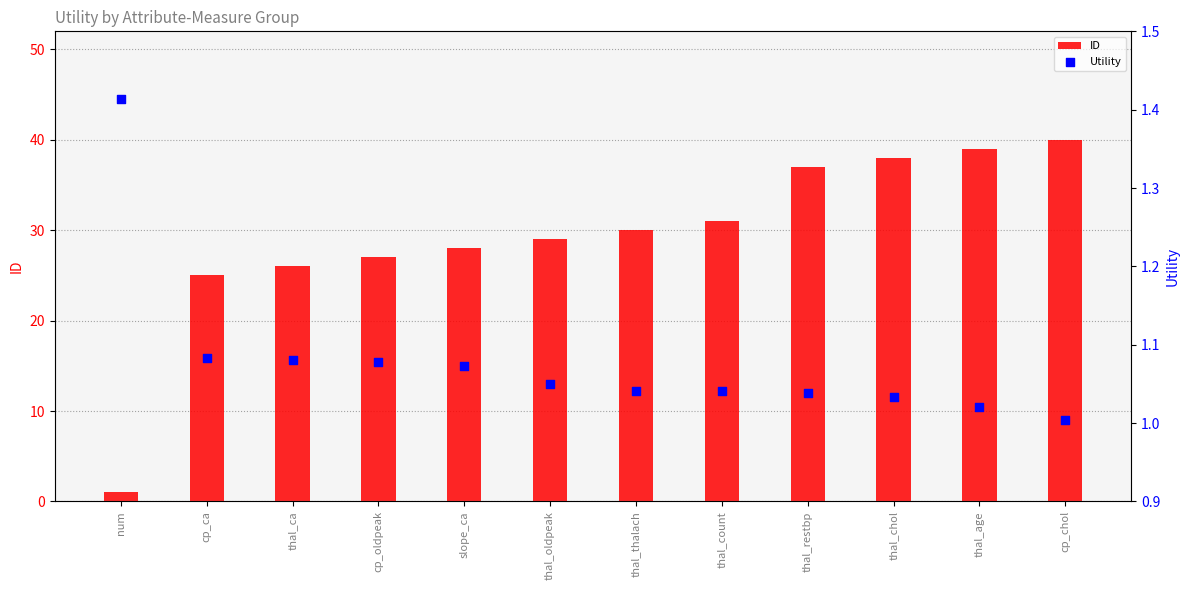

Which series has the widest spread of Y values?

ID